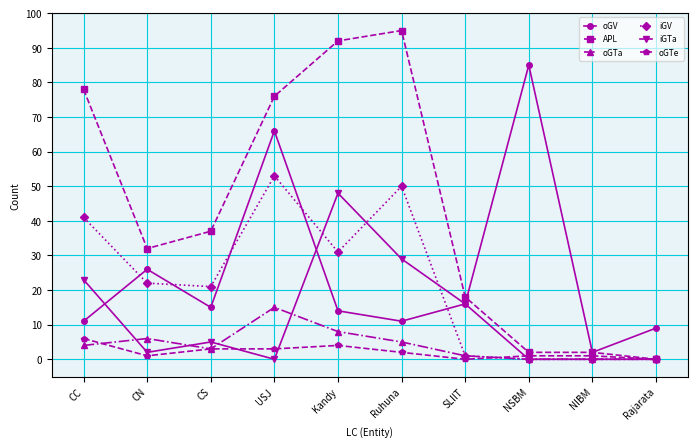

Reading left to right, what are all the values shown in this chart?

oGV: 11	26	15	66	14	11	16	85	2	9
APL: 78	32	37	76	92	95	18	2	2	0
oGTa: 4	6	3	15	8	5	1	0	0	0
iGV: 41	22	21	53	31	50	1	0	0	0
iGTa: 23	2	5	0	48	29	16	0	0	0
oGTe: 6	1	3	3	4	2	0	1	1	0